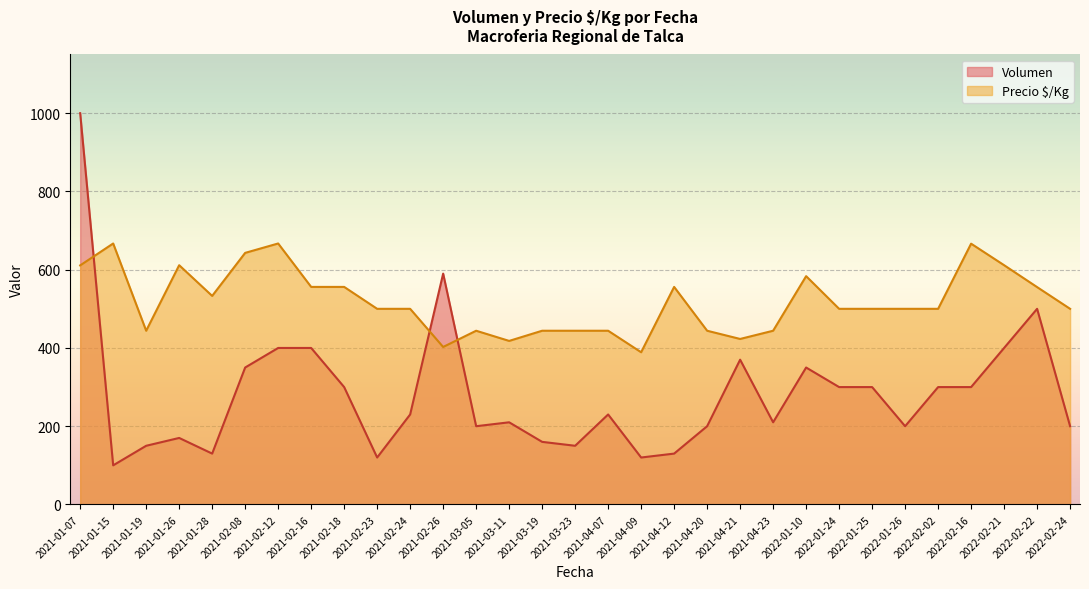

What is the difference between the highest and lowest values at 2021-03-11?

208.0